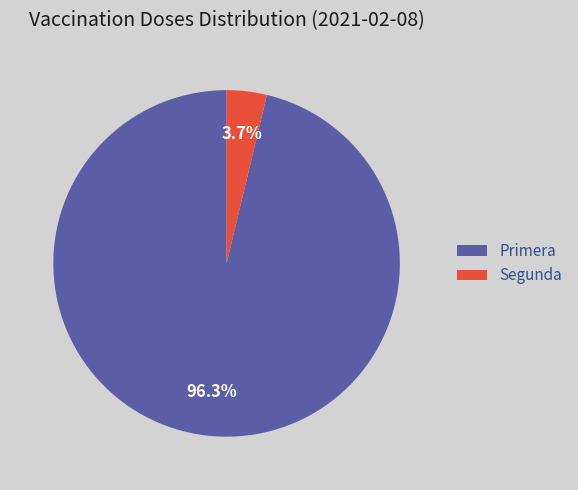

Is there a majority slice in this chart?

Yes